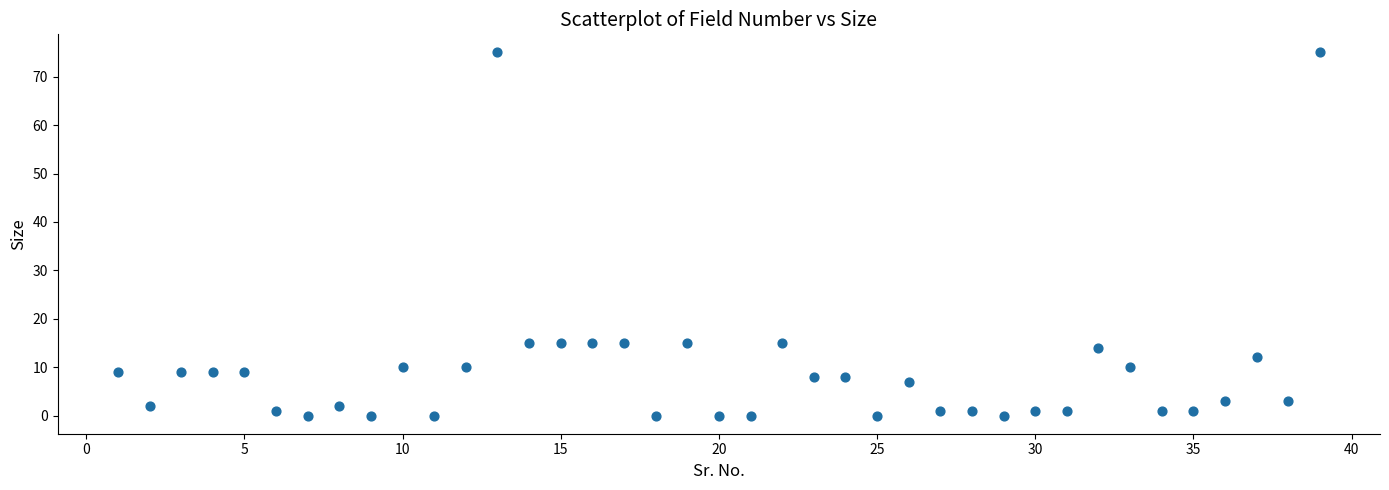

What is the range of X values (max minus min)?

38